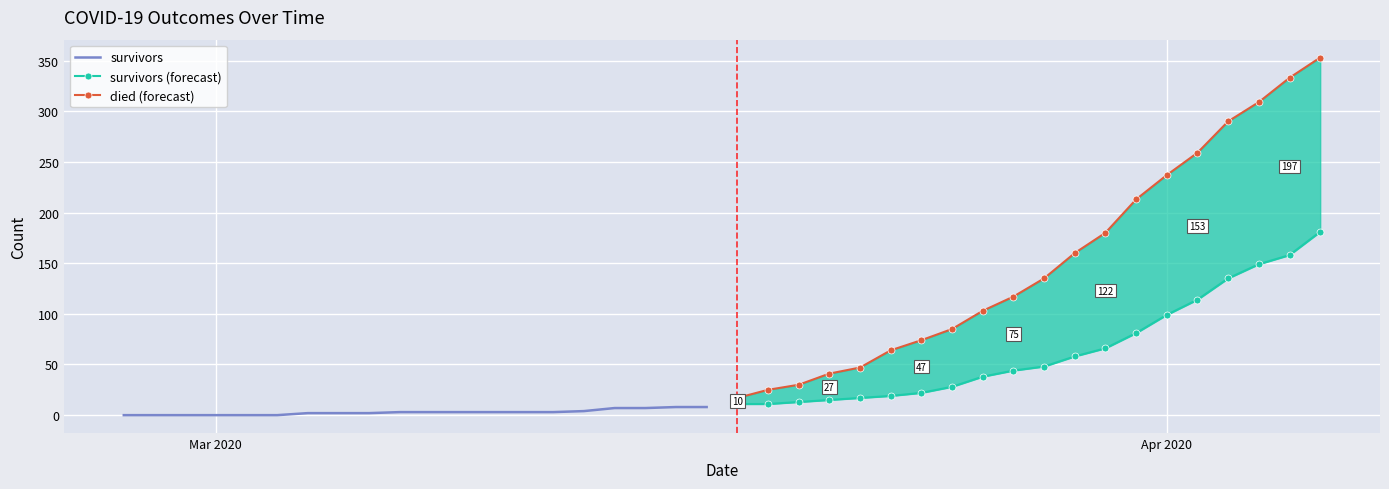

Which series has the largest total across all categories?

died (forecast)